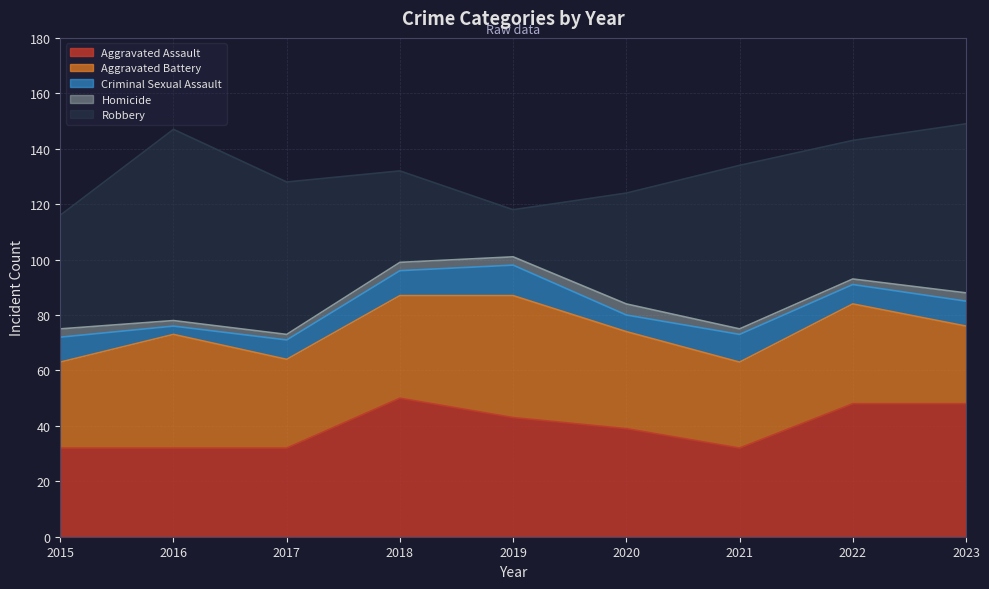

True or false: Robbery has more than 0 points higher than both neighbors.

True